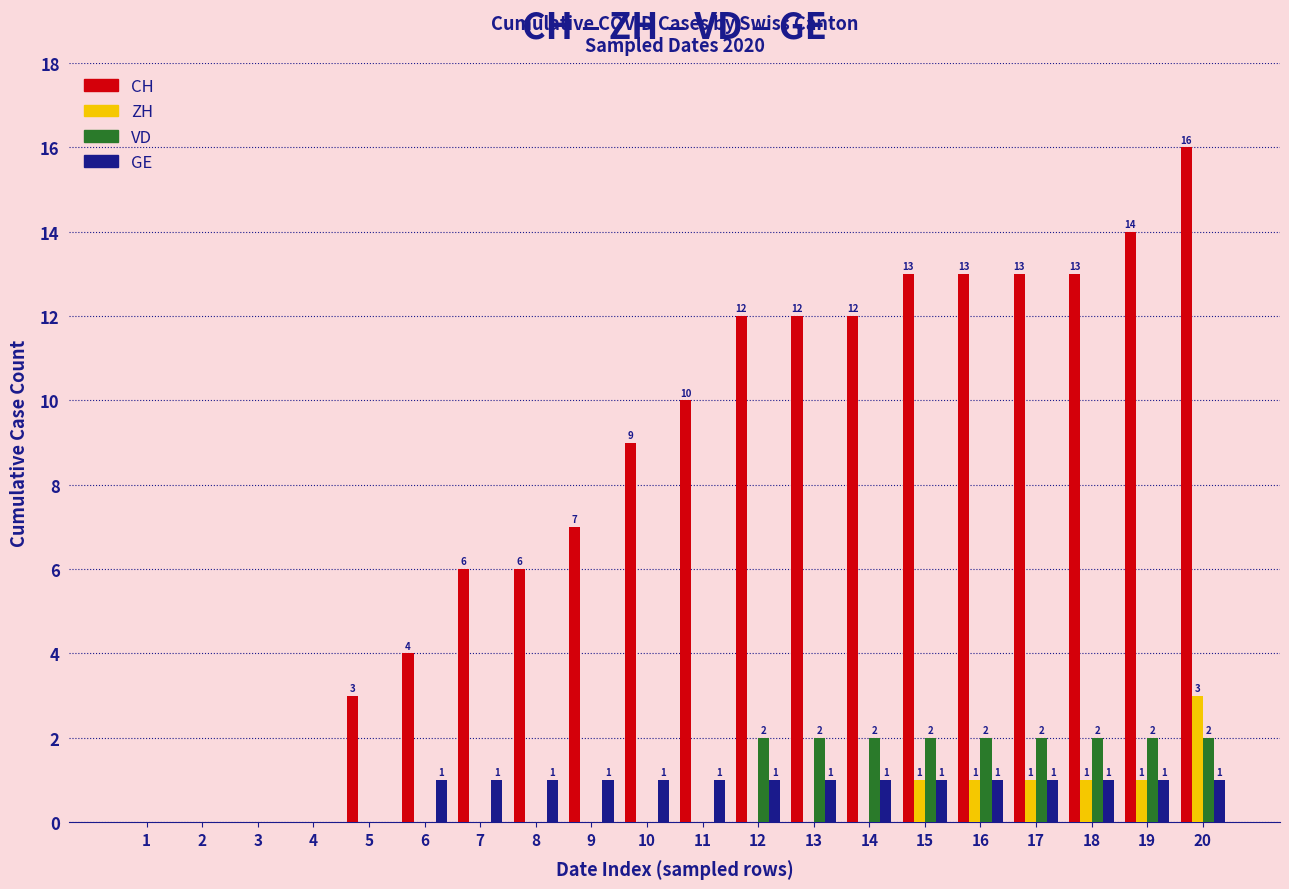

Are the bars horizontal?

No